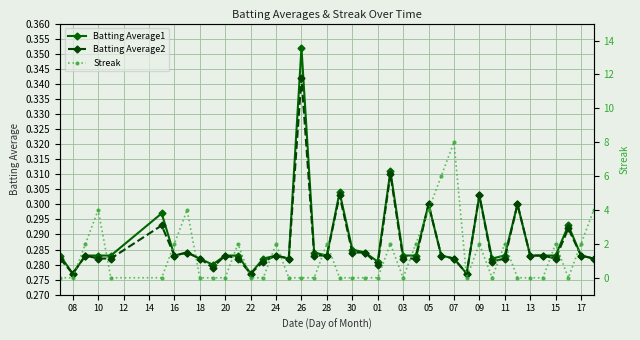

What is the difference between the maximum and minimum values in the Batting Average1 series?

0.1